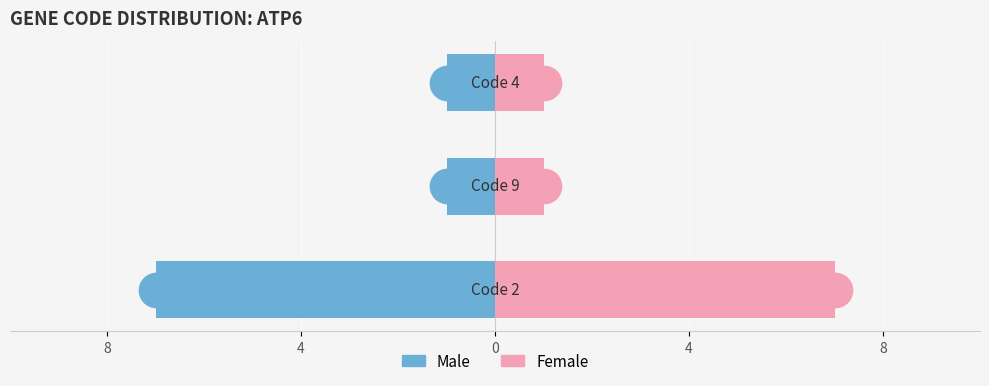

Which series contains the lowest Y value?

Male